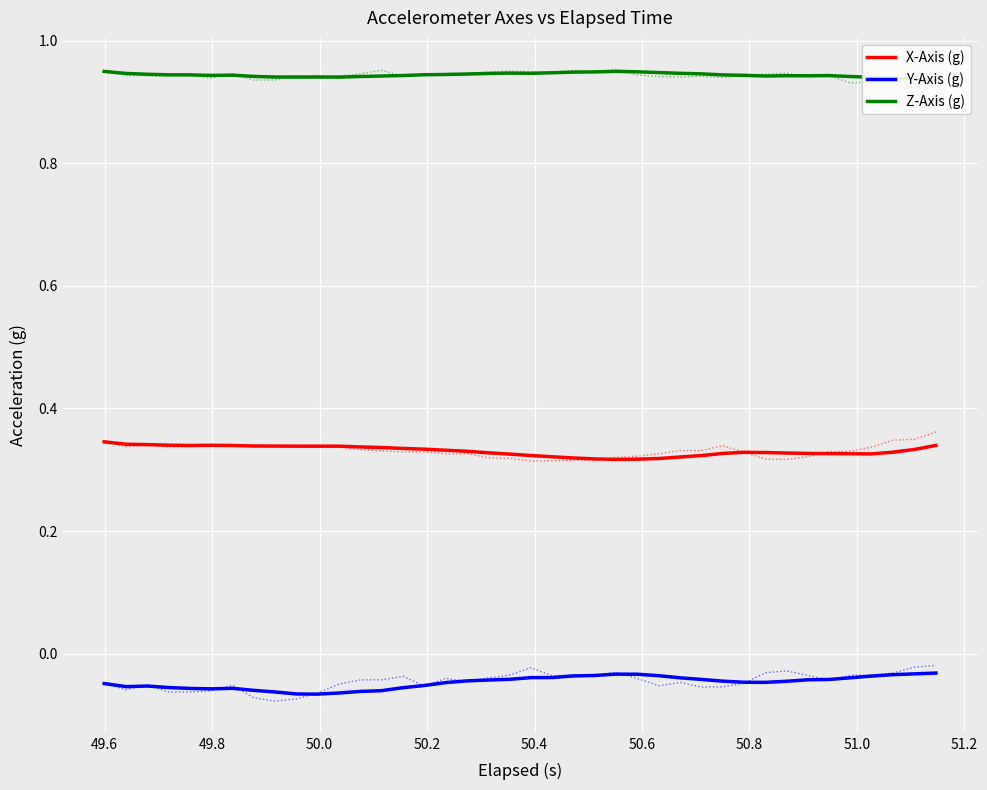

Reading left to right, transcribe all the data shown in this chart.

X-Axis (g): 0.3	0.3	0.3	0.3	0.3	0.3	0.3	0.3	0.3	0.3	0.3	0.3	0.3	0.3	0.3	0.3	0.3	0.3	0.3	0.3	0.3	0.3	0.3	0.3	0.3	0.3	0.3	0.3	0.3	0.3	0.3	0.3	0.3	0.3	0.3	0.3	0.3	0.3	0.3	0.3
Y-Axis (g): -0.0	-0.1	-0.1	-0.1	-0.1	-0.1	-0.1	-0.1	-0.1	-0.1	-0.1	-0.1	-0.1	-0.1	-0.1	-0.1	-0.0	-0.0	-0.0	-0.0	-0.0	-0.0	-0.0	-0.0	-0.0	-0.0	-0.0	-0.0	-0.0	-0.0	-0.0	-0.0	-0.0	-0.0	-0.0	-0.0	-0.0	-0.0	-0.0	-0.0
Z-Axis (g): 0.9	0.9	0.9	0.9	0.9	0.9	0.9	0.9	0.9	0.9	0.9	0.9	0.9	0.9	0.9	0.9	0.9	0.9	0.9	0.9	0.9	0.9	0.9	0.9	0.9	0.9	0.9	0.9	0.9	0.9	0.9	0.9	0.9	0.9	0.9	0.9	0.9	0.9	0.9	0.9